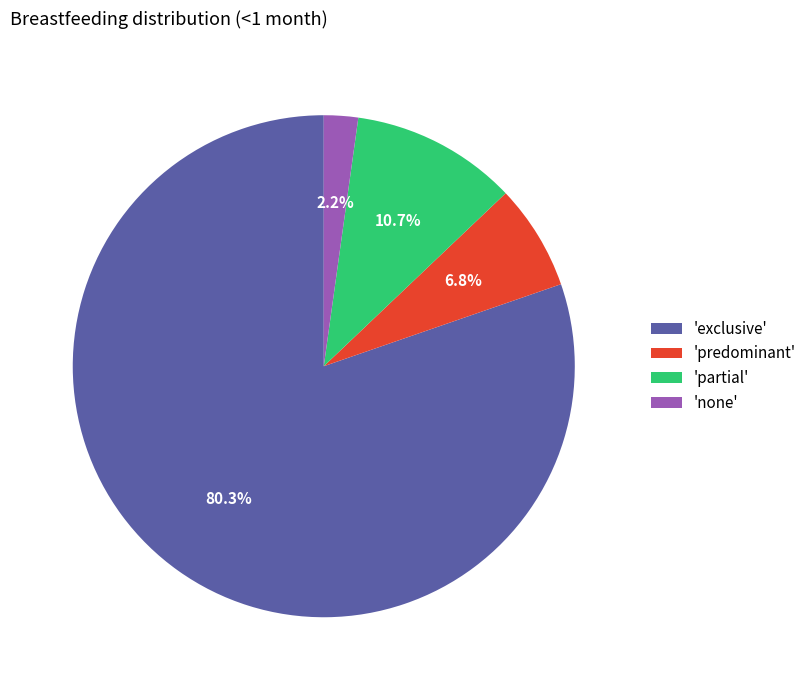

Does 'partial' account for over 50% of the chart?

No